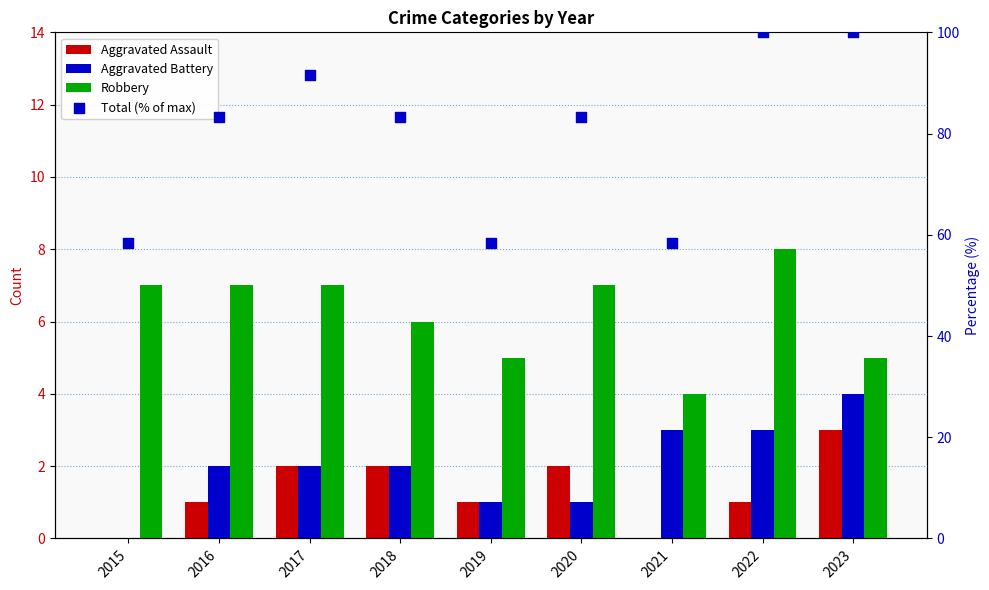

What is the total value across all series at 2022?

112.0